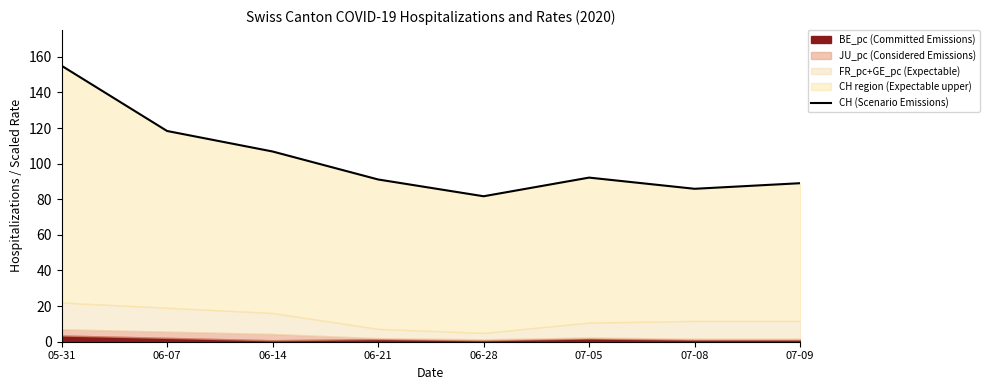

How many data points are less than 92?

4